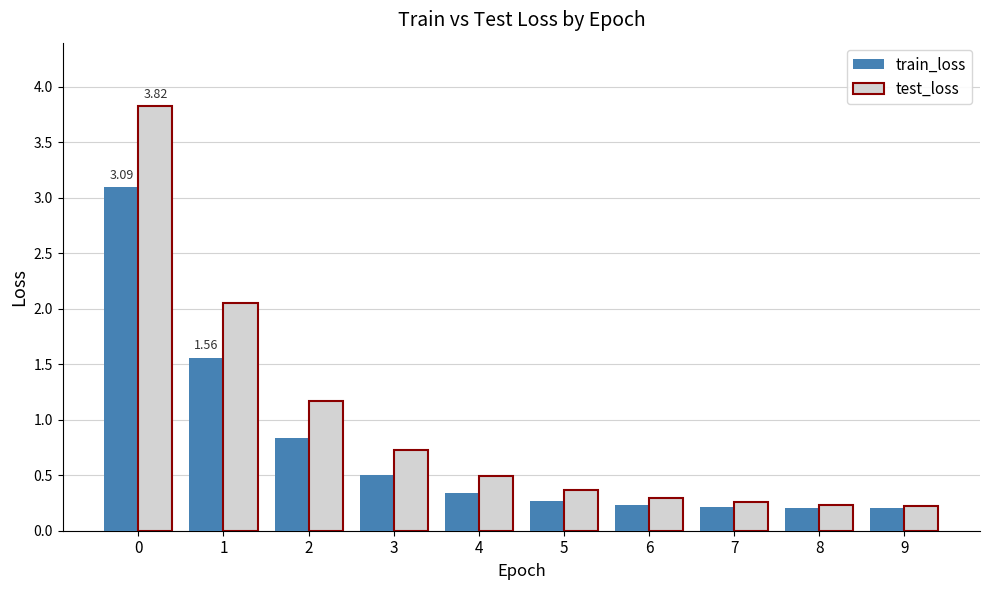

At which label is test_loss closest to 2?

1